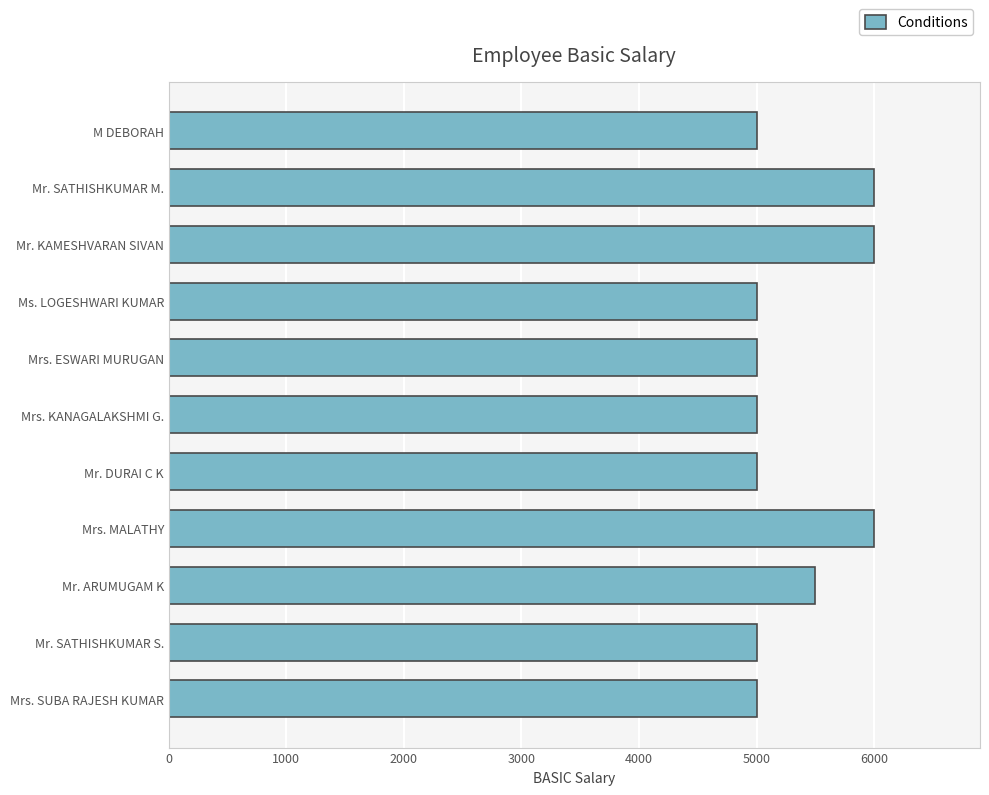

What is the greatest value displayed?

6000